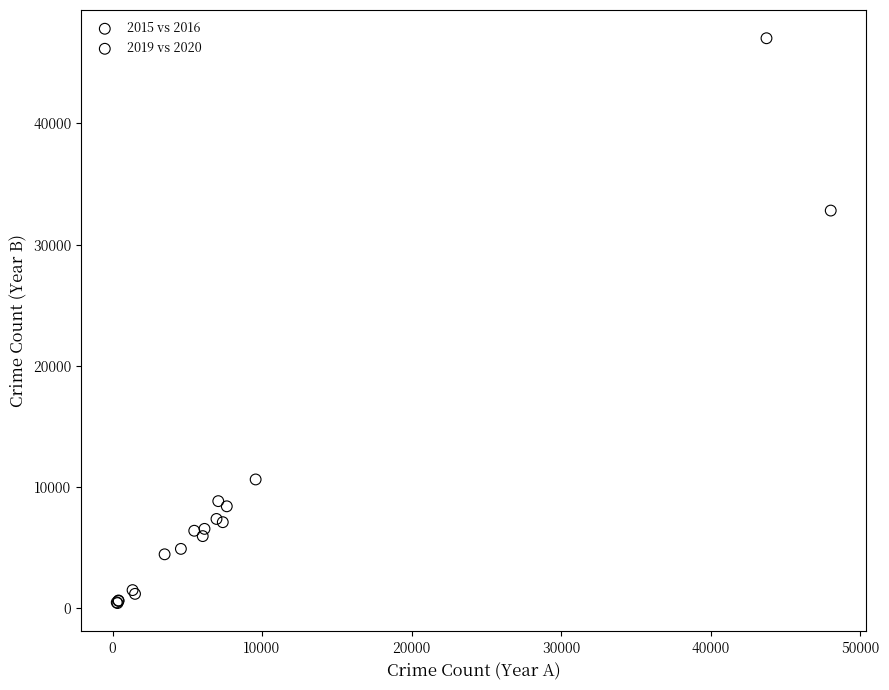

Which series reaches the maximum Y coordinate?

2015 vs 2016